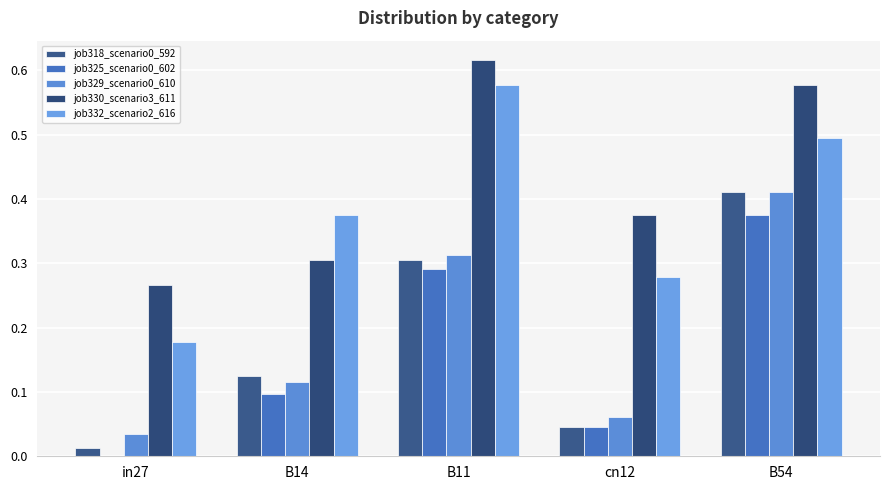

At which label is job325_scenario0_602 closest to 0?

in27